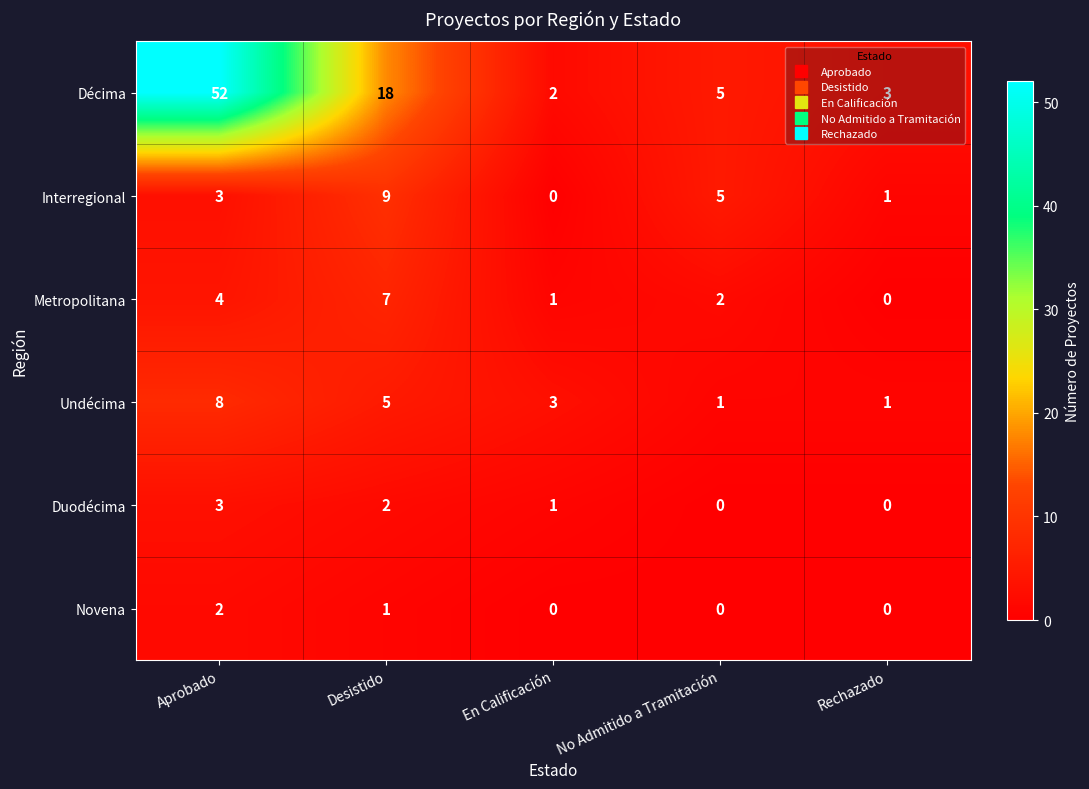

What is the sum of the Duodécima values at En Calificación and Desistido?

3